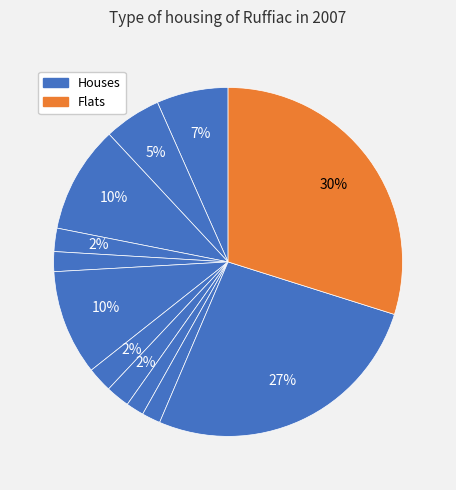

How many slices are in this pie chart?

12